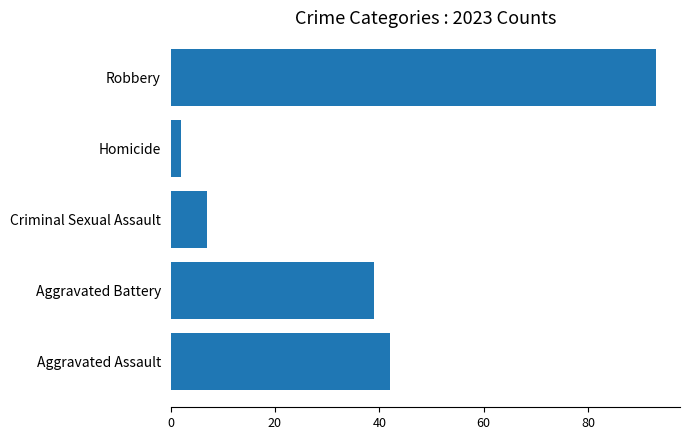

At which label is the value closest to 47?

Aggravated Assault